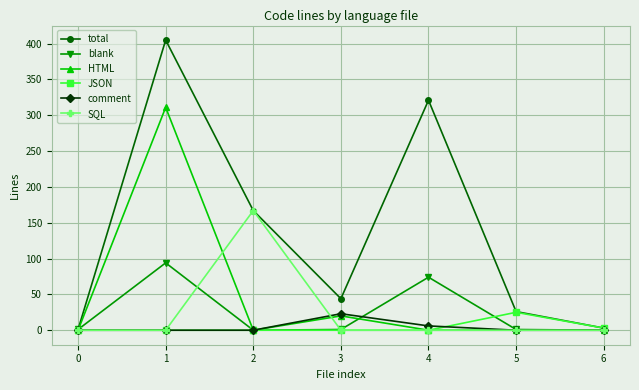

True or false: blank has more than 1 points higher than both neighbors.

True